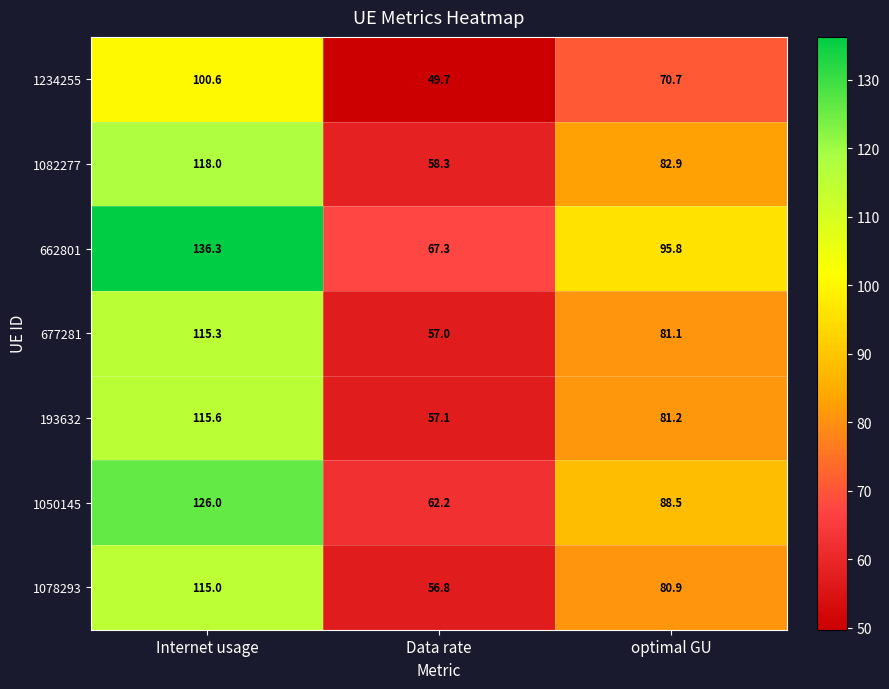

What is the difference between the highest and lowest values at Internet usage?

35.7